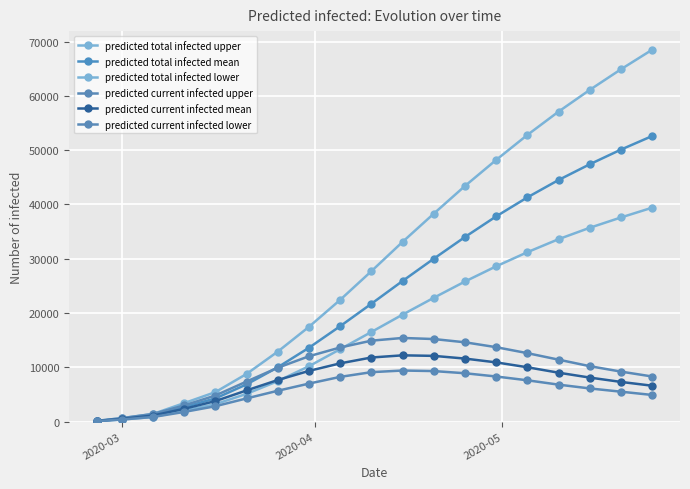

Is this an area chart (filled region under the line)?

No